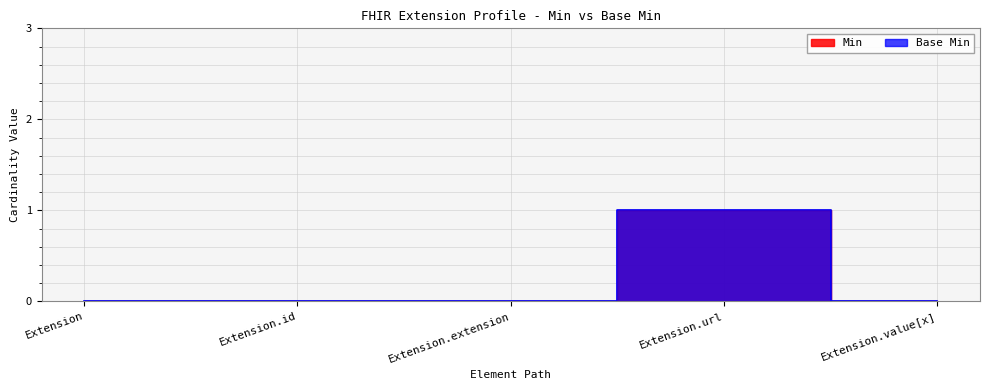

Which series has the largest total across all categories?

Min